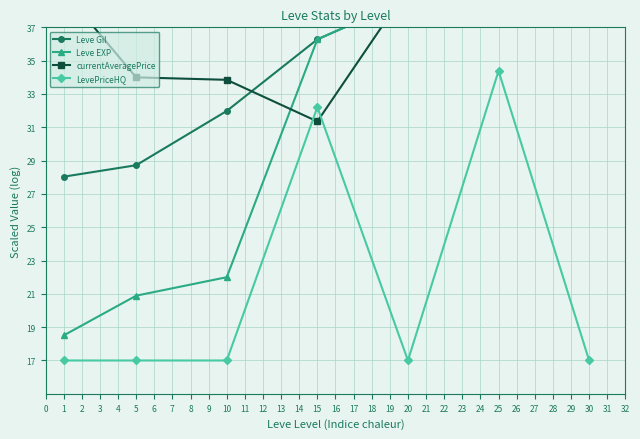

The value of LevePriceHQ at 1 is 17.0. True or false?

True